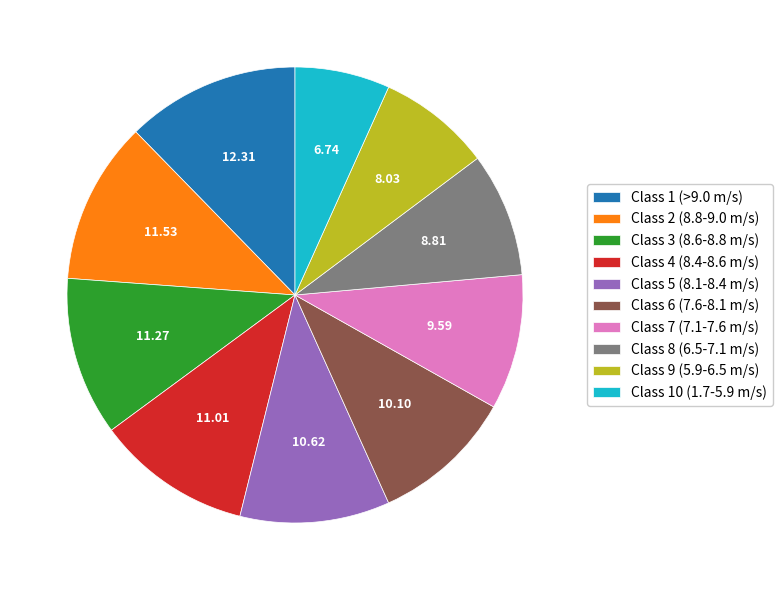

Which has a higher value, Class 4 (8.4-8.6 m/s) or Class 8 (6.5-7.1 m/s)?

Class 4 (8.4-8.6 m/s)